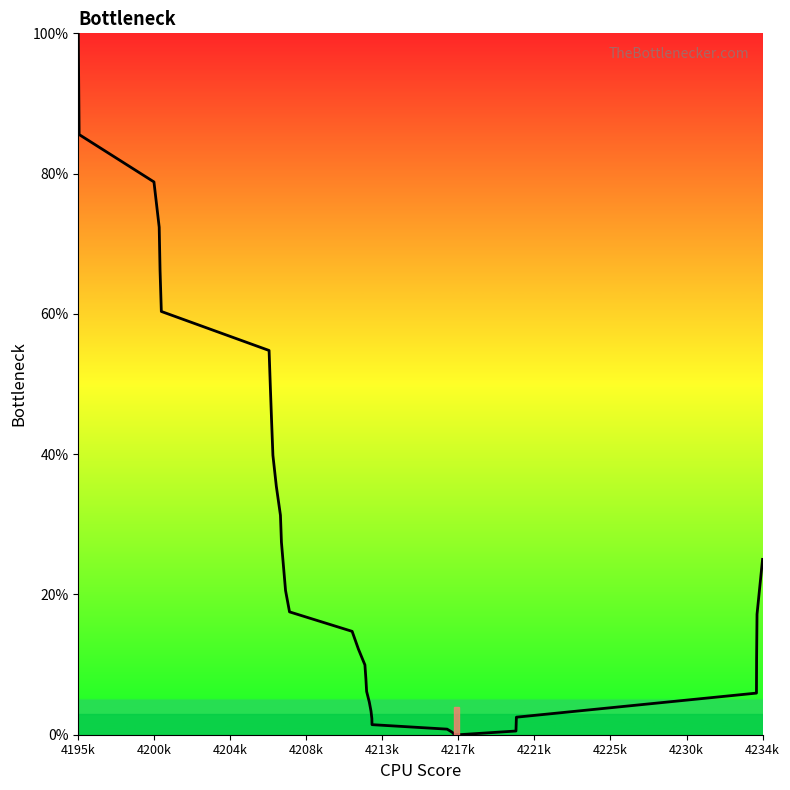

What is the difference between the maximum and minimum values?

100.0